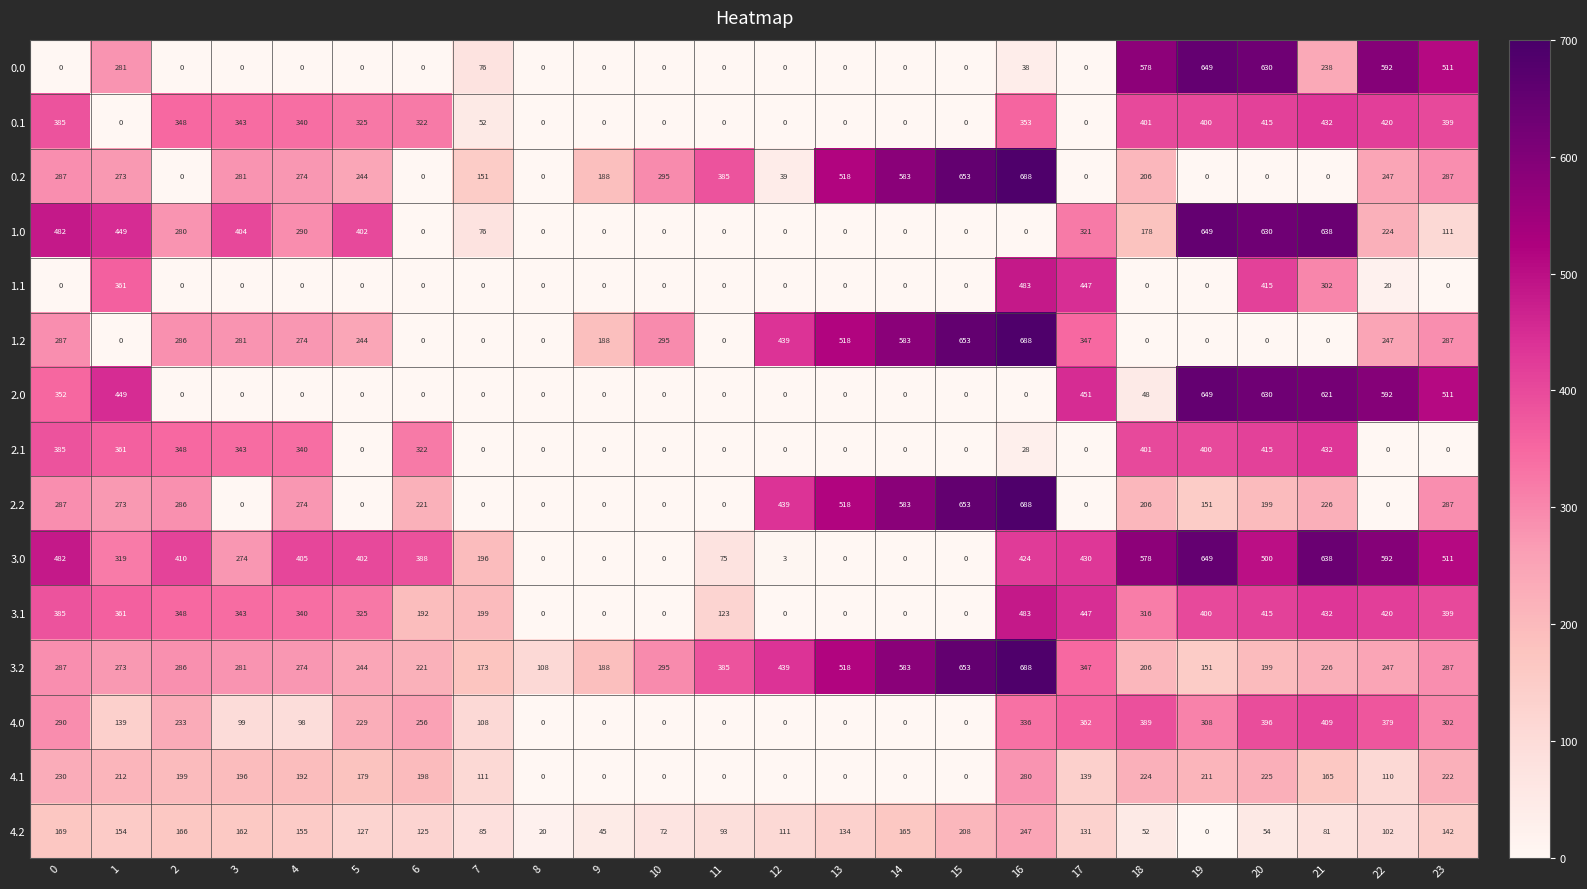

Which category has the highest value in the 3.0 series?

19